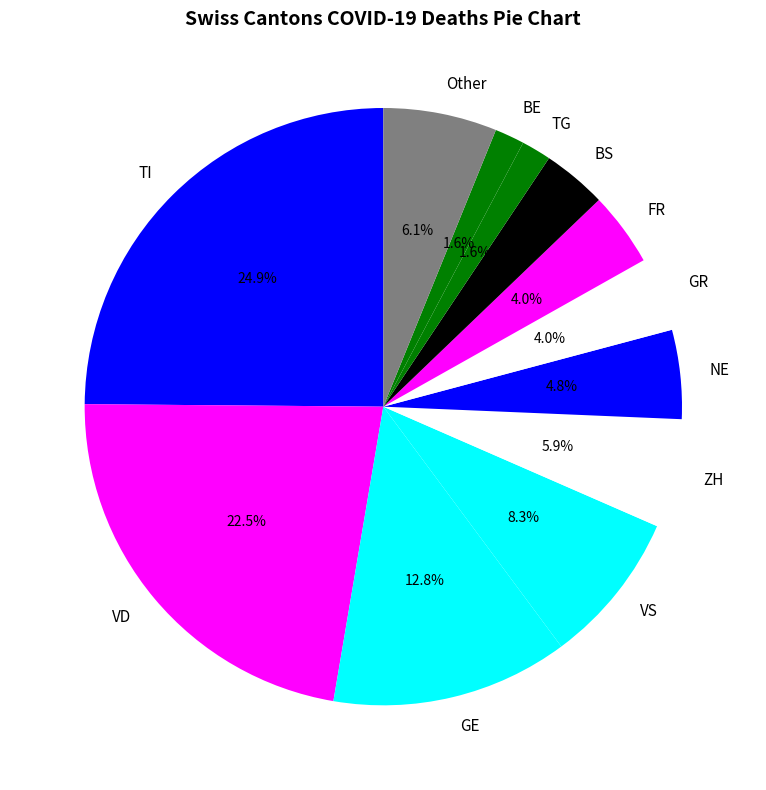

What is the ratio of the value at TI to the value at ZH?

4.2